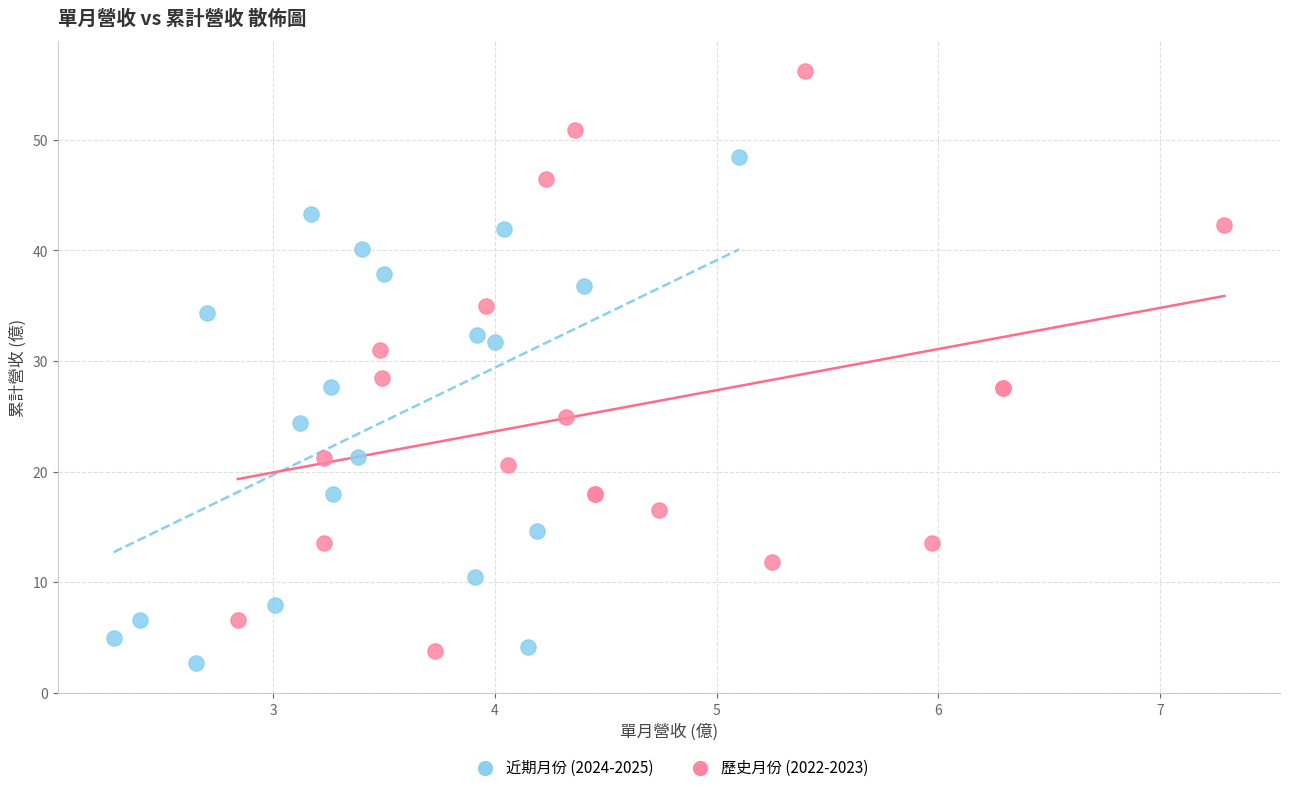

Which series contains the highest Y value?

歷史月份 (2022-2023)